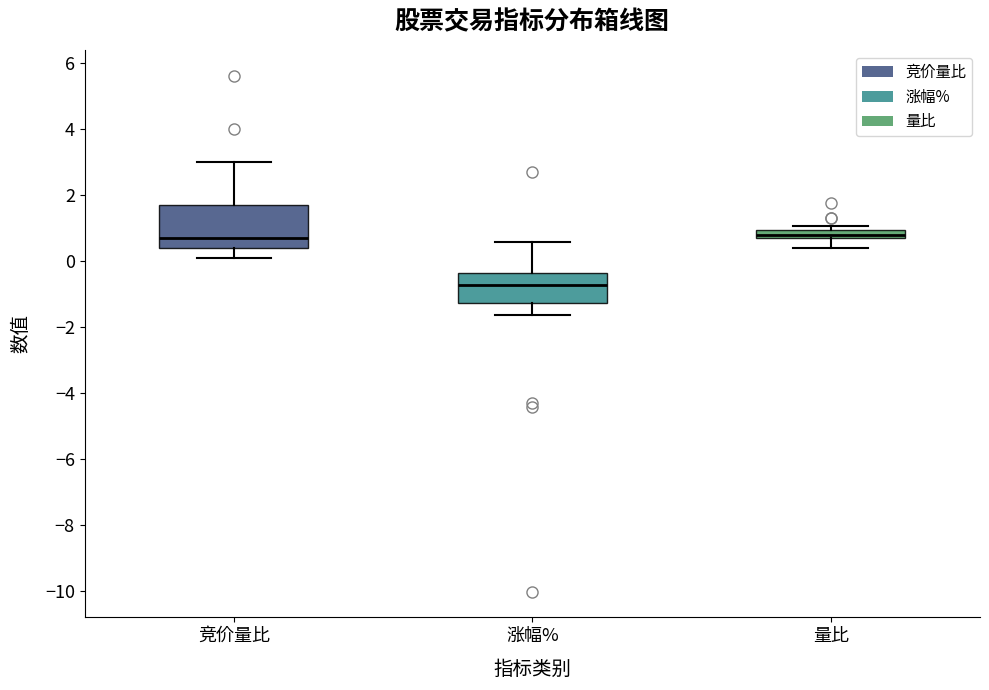

Comparing the boxes themselves (not the whiskers), which one is the tallest?

竞价量比